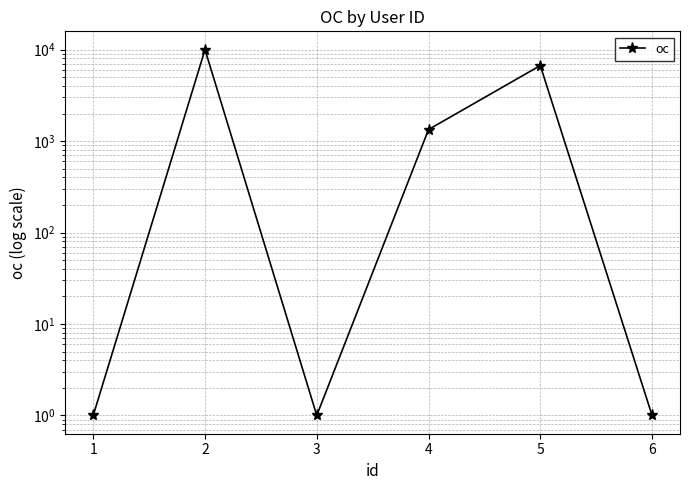

Which label corresponds to the smallest value in the chart?

1